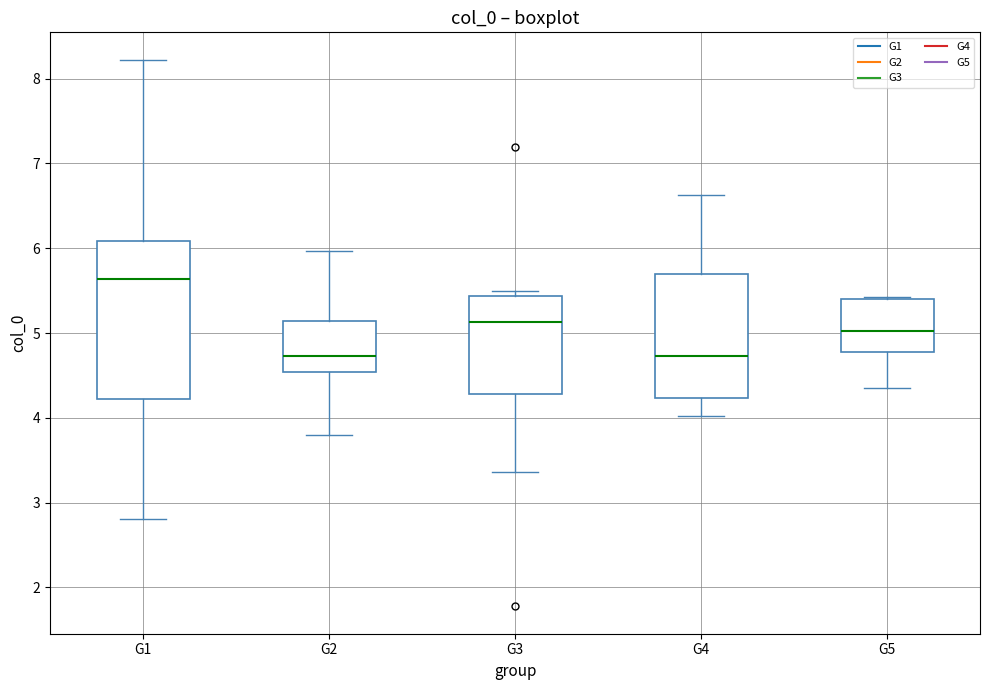

Where does the upper whisker of the box for G2 end on the y-axis? The values are not printed on the chart, so give them approximately, as read against the axis.

6.0